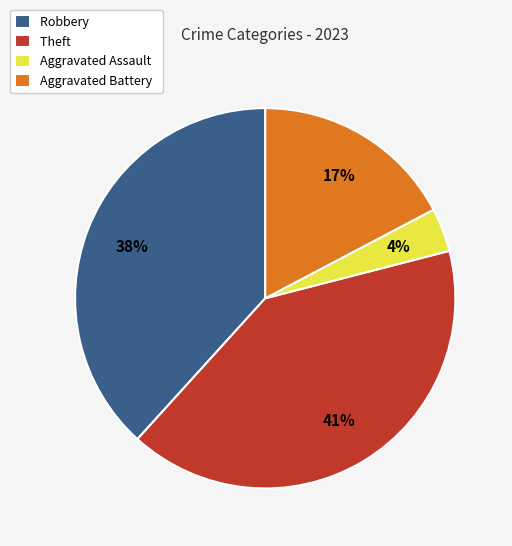

Rank the categories by value from highest to lowest.

Theft, Robbery, Aggravated Battery, Aggravated Assault